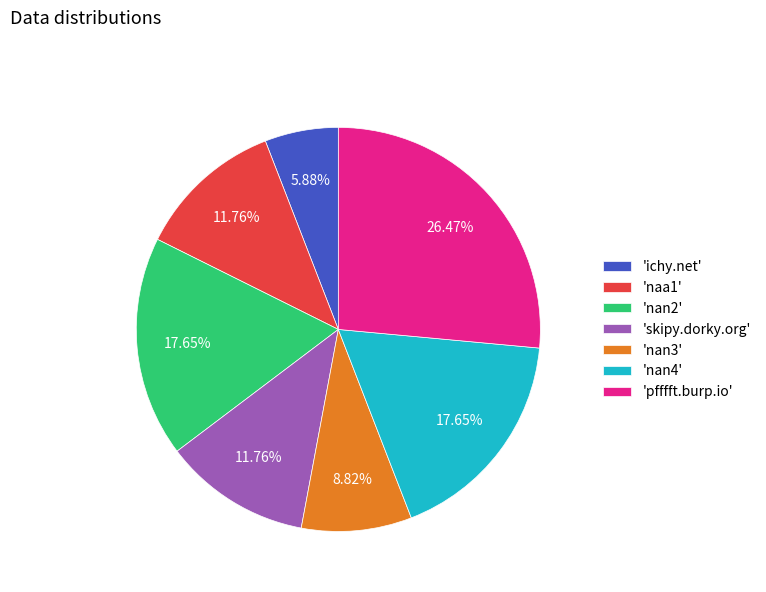

Approximately how many times larger is the value at 'nan3' compared to 'nan4'?

0.5